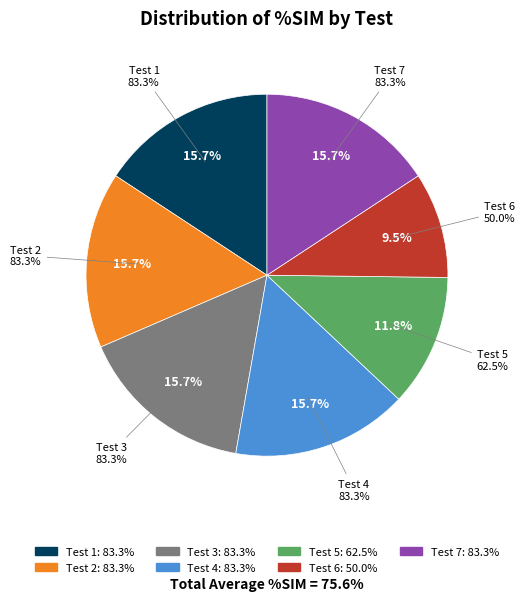

Which slice is the smallest?

6